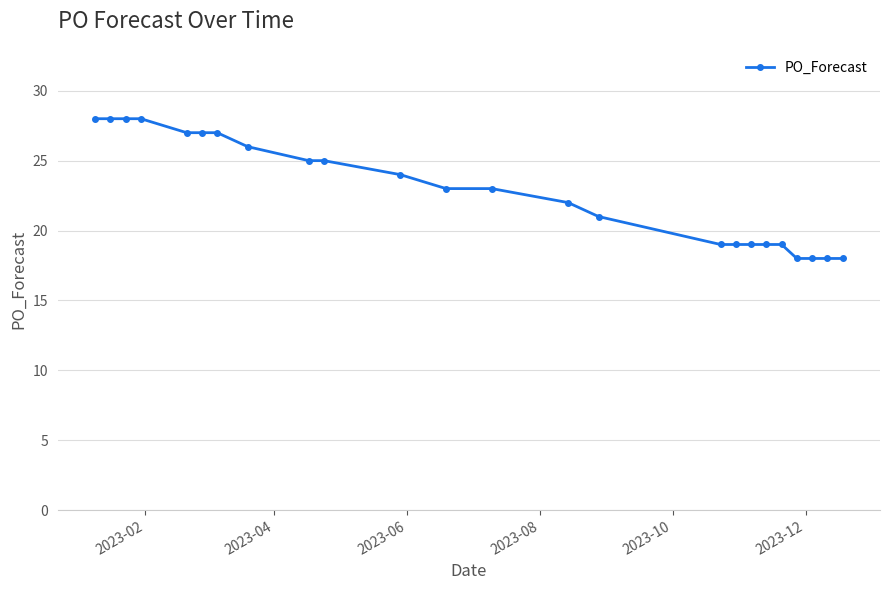

Reading right to left, list all the values displayed in this chart.

18	18	18	18	19	19	19	19	19	21	22	23	23	24	25	25	26	27	27	27	28	28	28	28